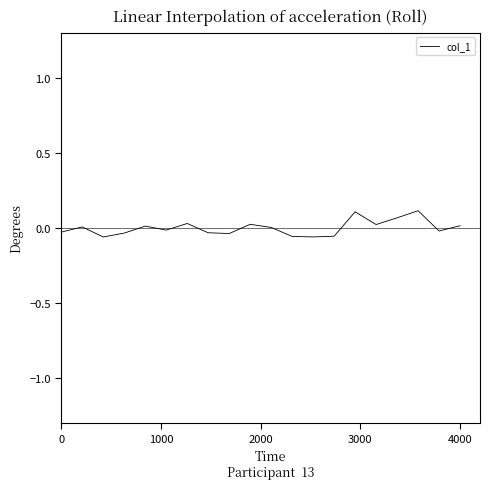

The value at 4000 is 0.0. True or false?

True